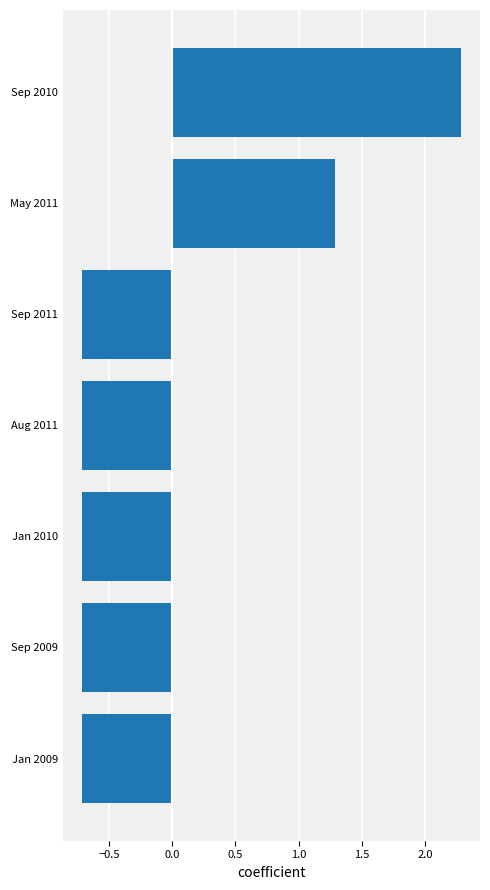

What is the difference between the maximum and minimum values?

3.0